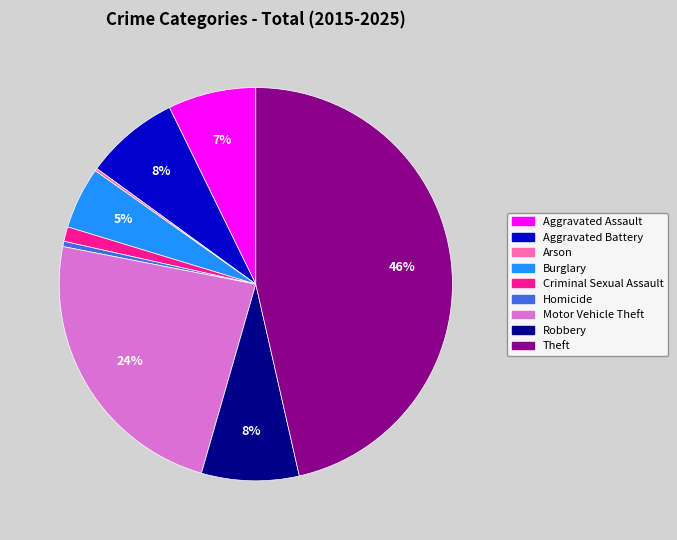

Does Criminal Sexual Assault represent more than half of the total?

No